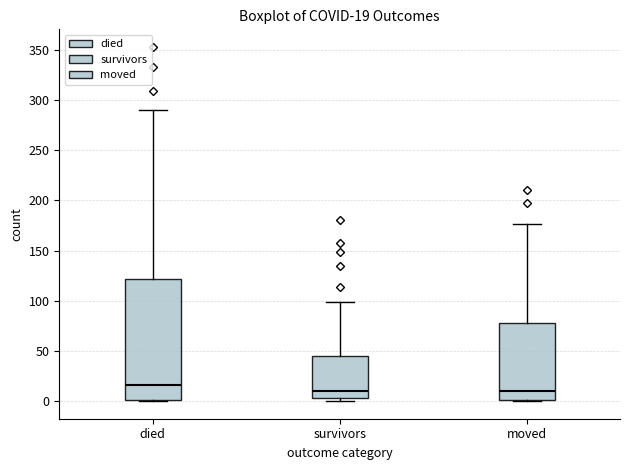

Comparing the boxes themselves (not the whiskers), which one is the tallest?

died